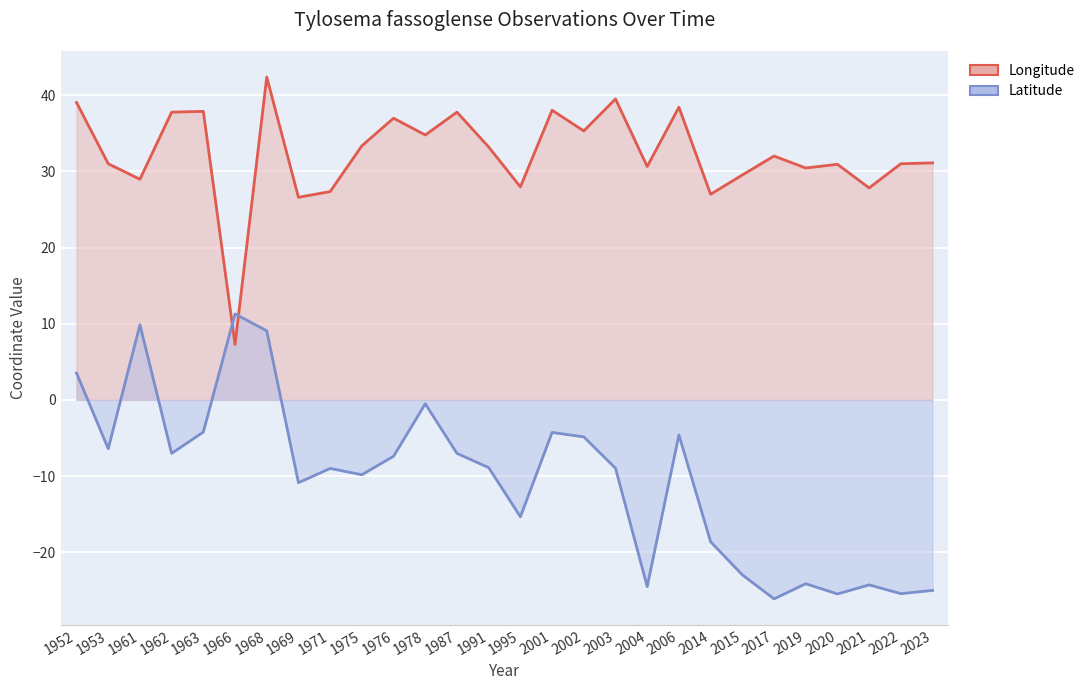

What are all the series names shown in the legend?

Longitude, Latitude